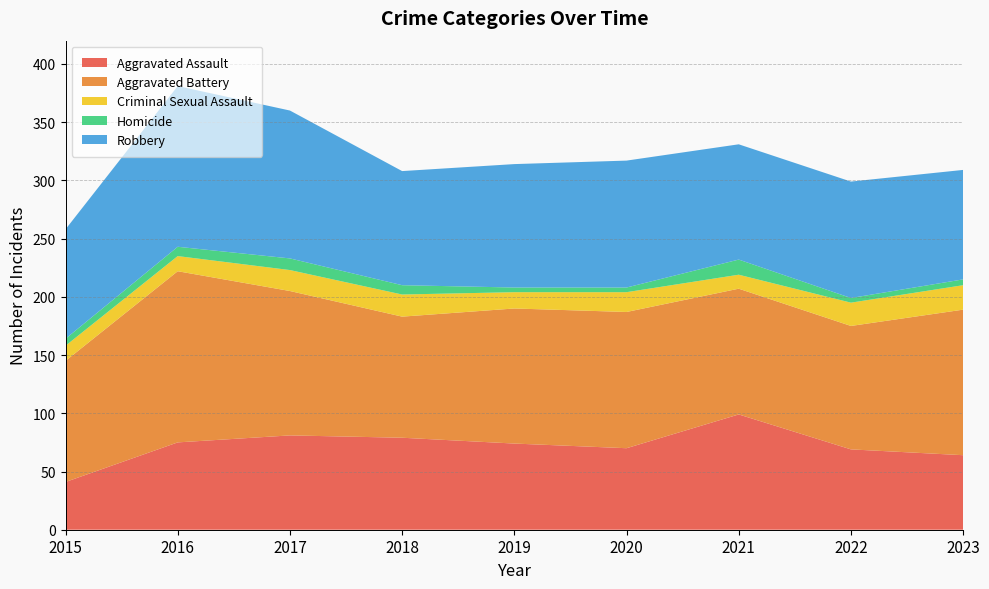

Reading left to right, transcribe all the data shown in this chart.

Aggravated Assault: 2015=41	2016=75	2017=81	2018=79	2019=74	2020=70	2021=99	2022=69	2023=64
Aggravated Battery: 2015=104	2016=147	2017=124	2018=104	2019=116	2020=117	2021=108	2022=106	2023=125
Criminal Sexual Assault: 2015=13	2016=13	2017=18	2018=19	2019=14	2020=17	2021=12	2022=20	2023=21
Homicide: 2015=6	2016=8	2017=10	2018=8	2019=4	2020=4	2021=13	2022=4	2023=5
Robbery: 2015=94	2016=138	2017=127	2018=98	2019=106	2020=109	2021=99	2022=100	2023=94